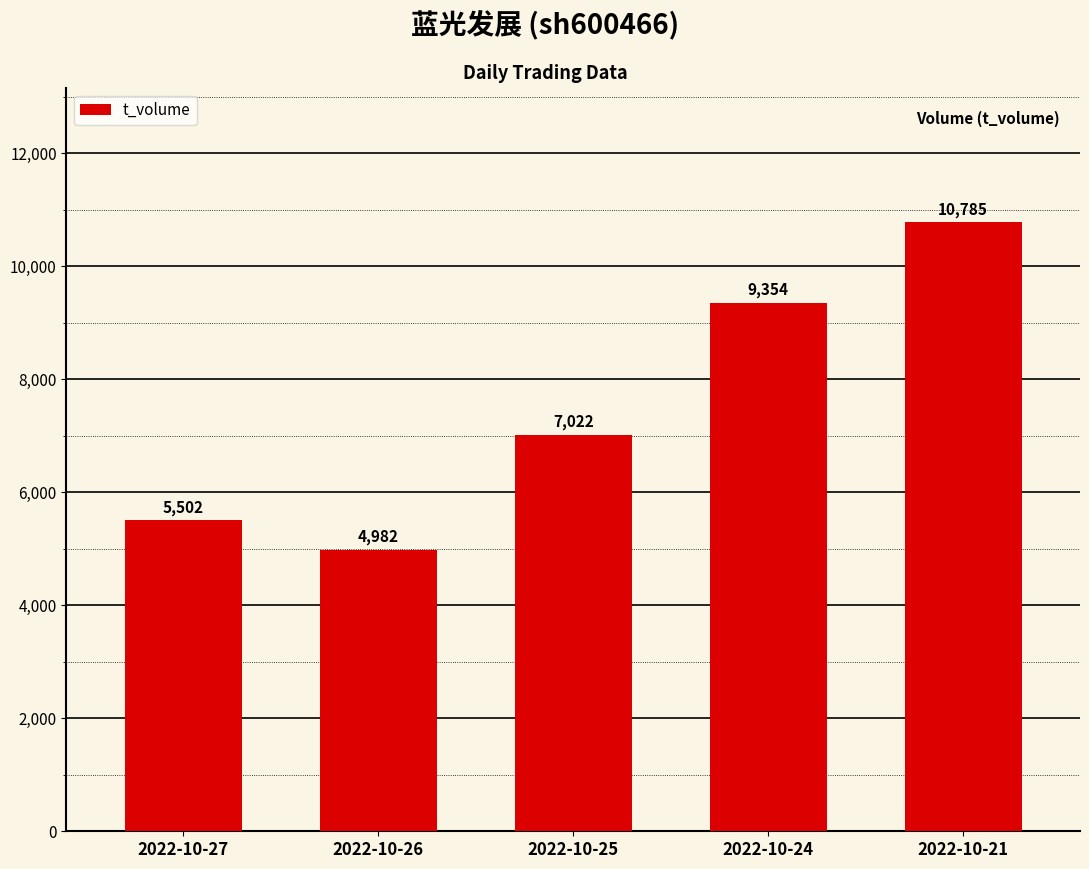

Rank the categories by value from highest to lowest.

2022-10-21, 2022-10-24, 2022-10-25, 2022-10-27, 2022-10-26